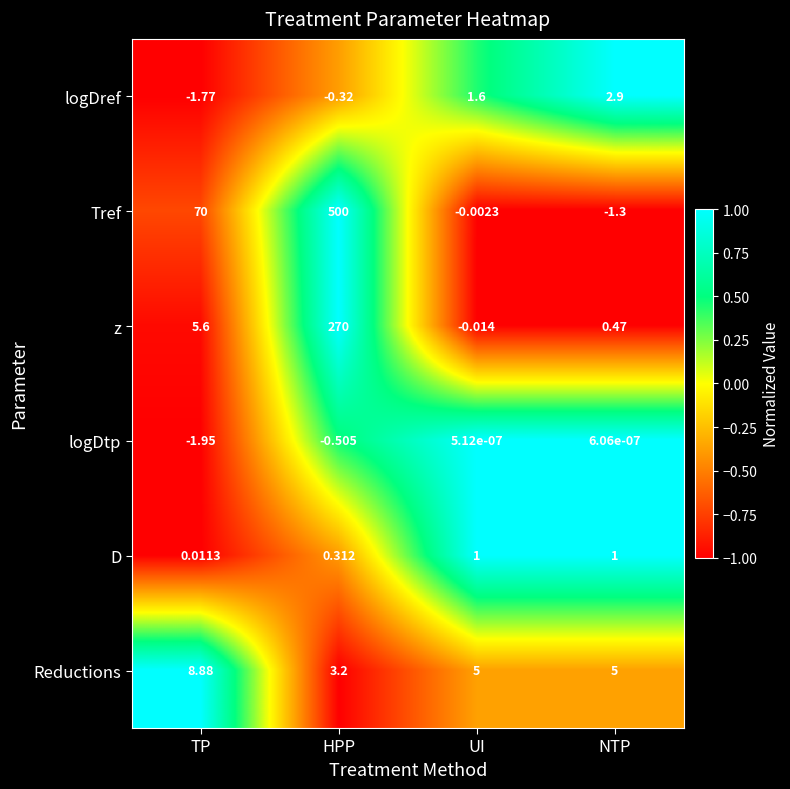

Which series has the widest spread of values?

Tref